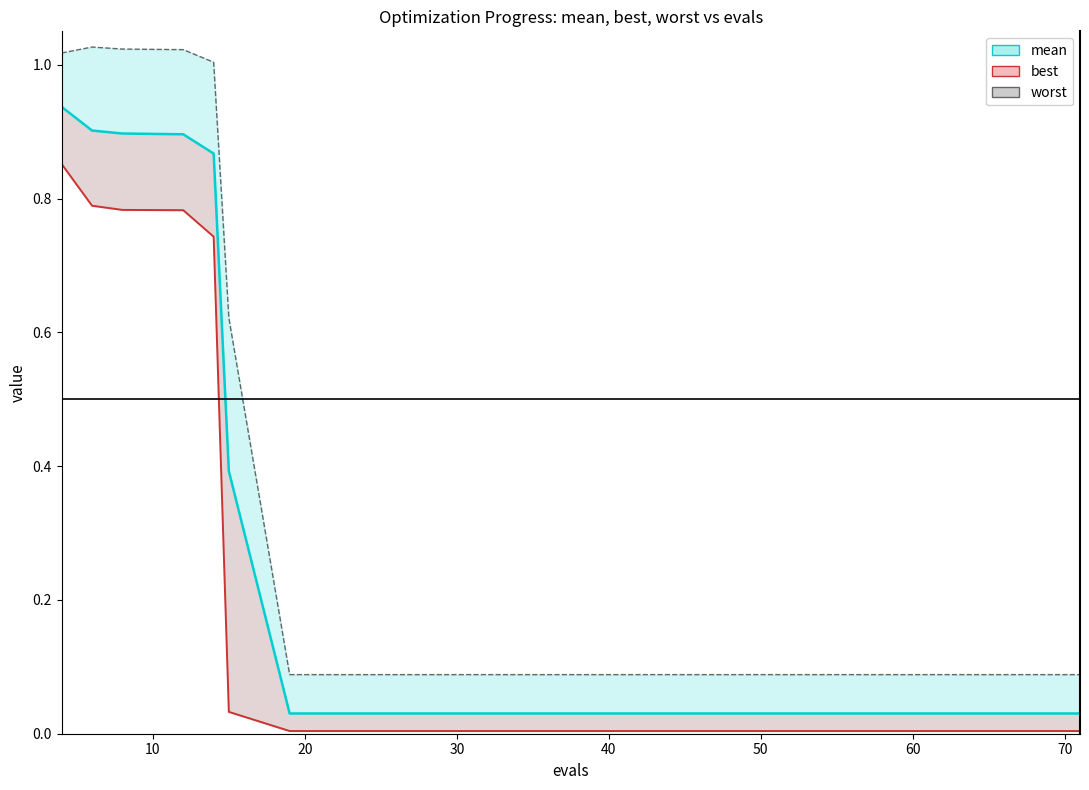

True or false: mean and worst cross at least once.

False